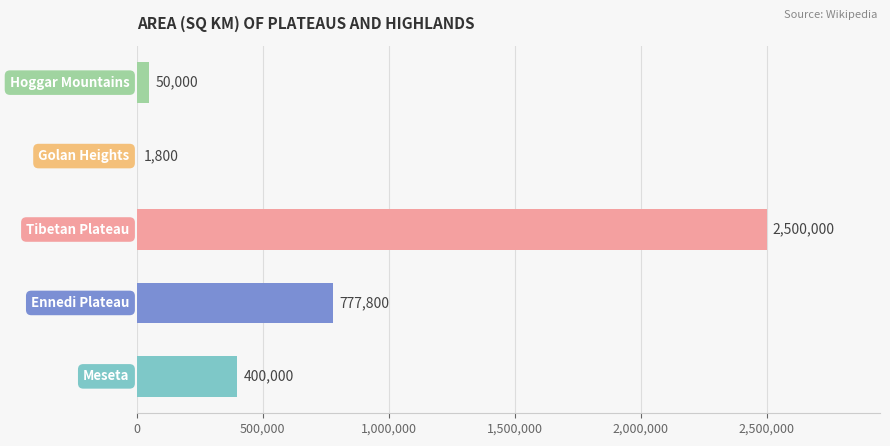

What is the sum of all values?

3729600